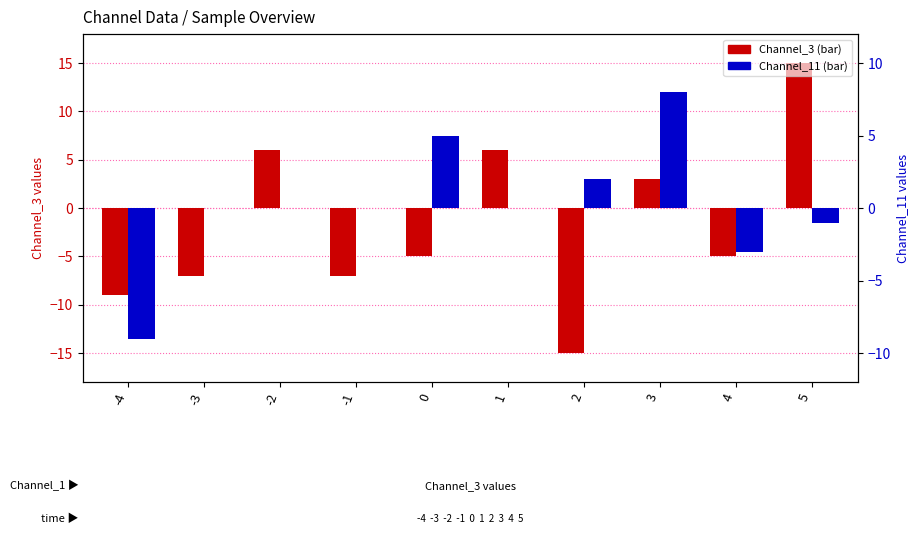

Between -1 and 3, which series saw the biggest shift?

Channel_3